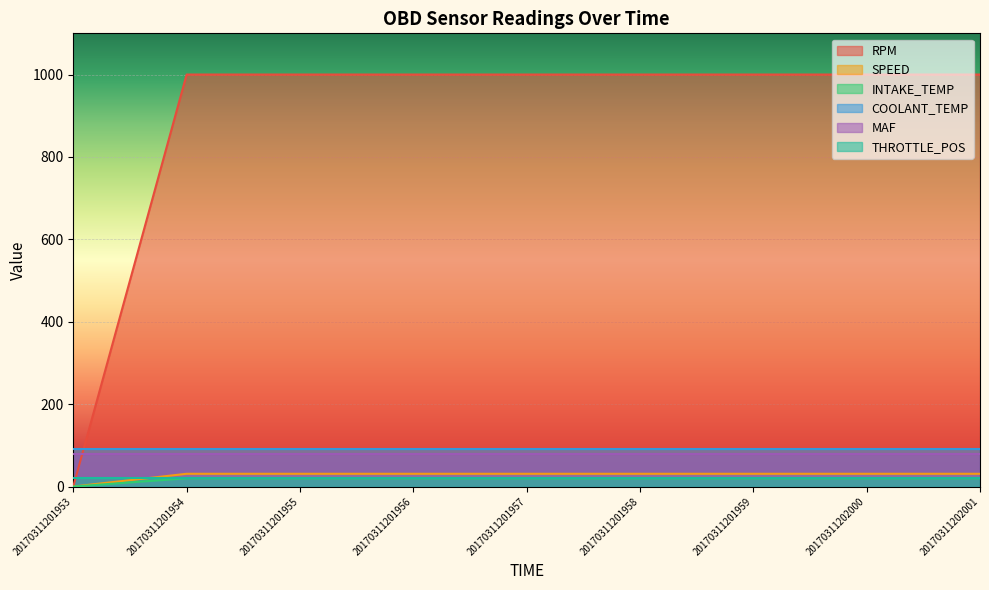

True or false: RPM has a value of 1000 at 20170311201957.

True